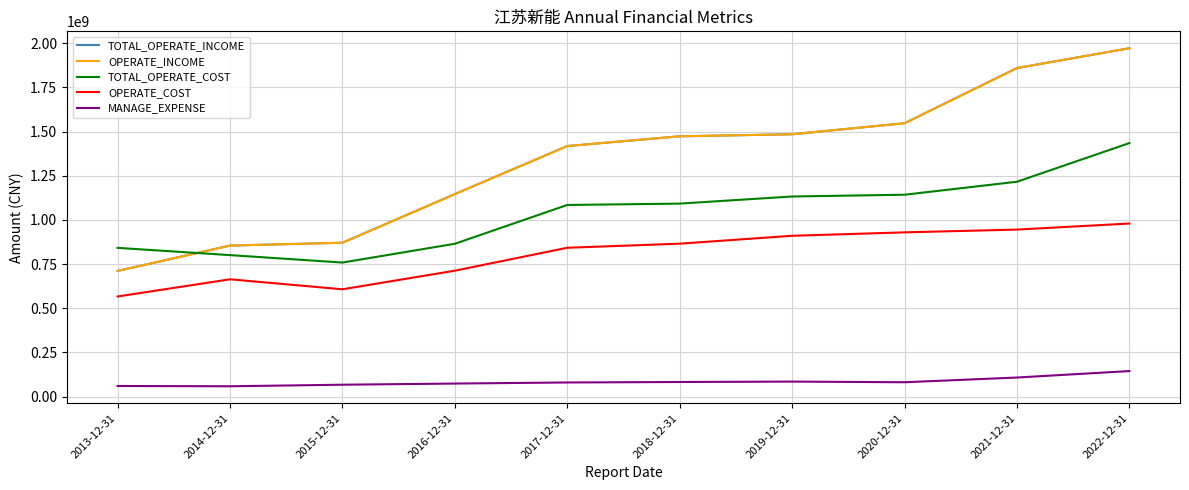

What is the label of the 9th point from the left?

2021-12-31